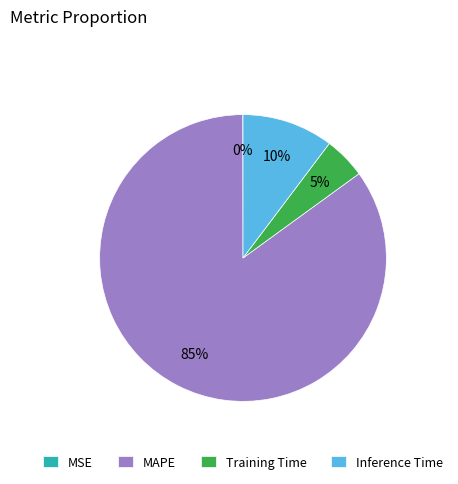

To the nearest percent, what portion does Inference Time represent?

10%